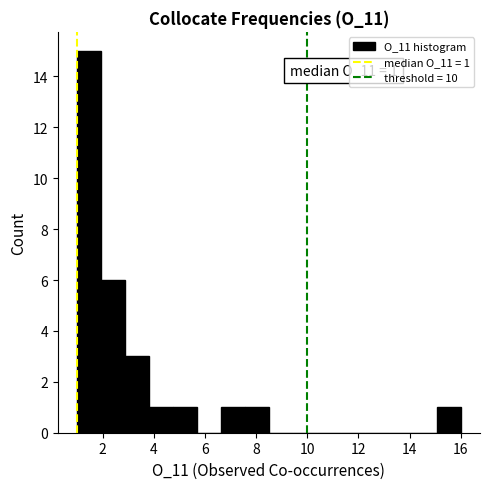

Which range on the x-axis has the tallest bar?

1.0 to 2.0